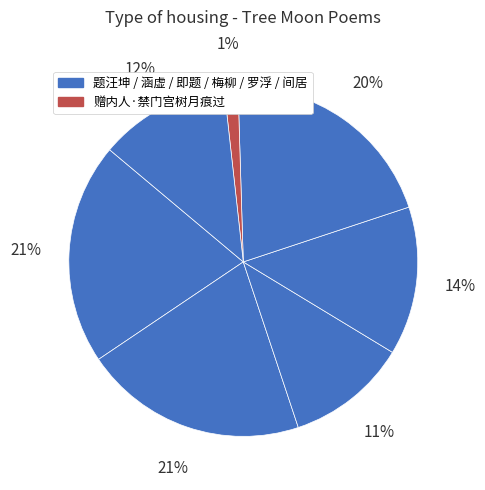

Count the number of slices in the pie.

7